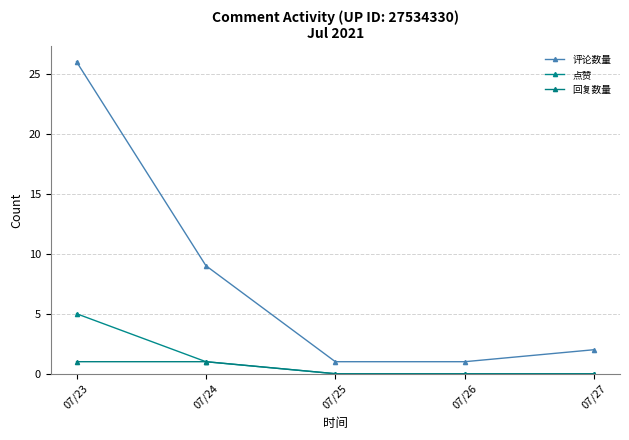

Count the number of categories in the chart.

5